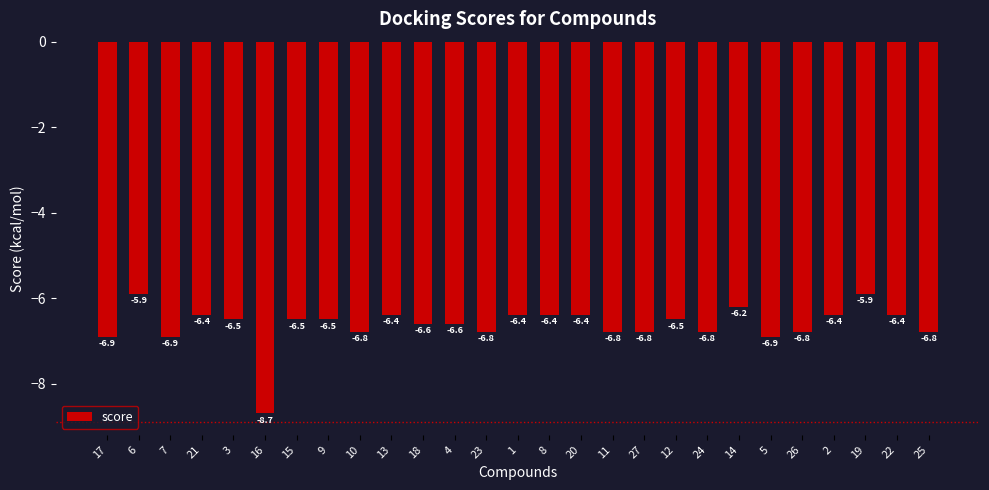

What is the label of the 23rd bar from the right?

3